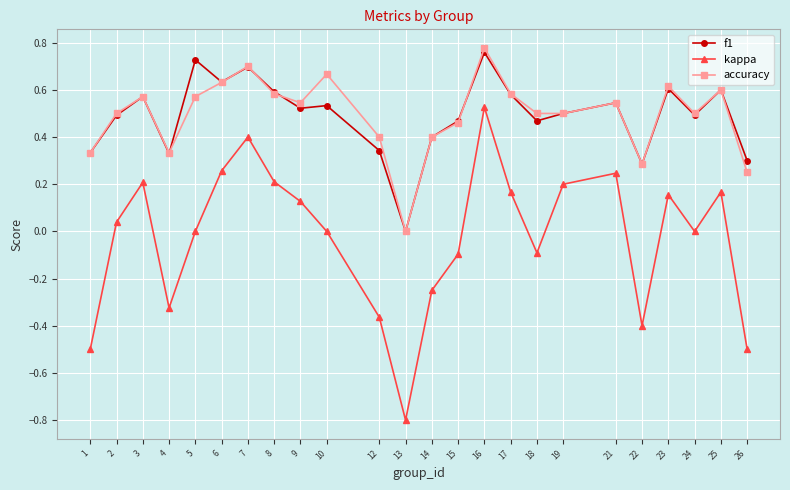

Which series has the widest spread of values?

kappa